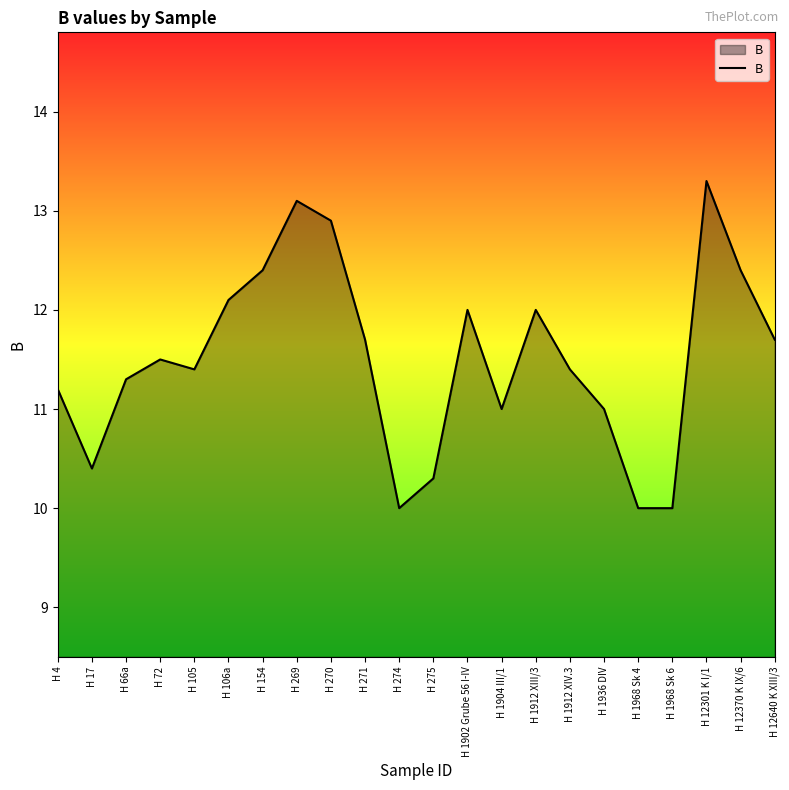

Reading left to right, what are all the values shown in this chart?

11.2	10.4	11.3	11.5	11.4	12.1	12.4	13.1	12.9	11.7	10.0	10.3	12.0	11.0	12.0	11.4	11.0	10.0	10.0	13.3	12.4	11.7